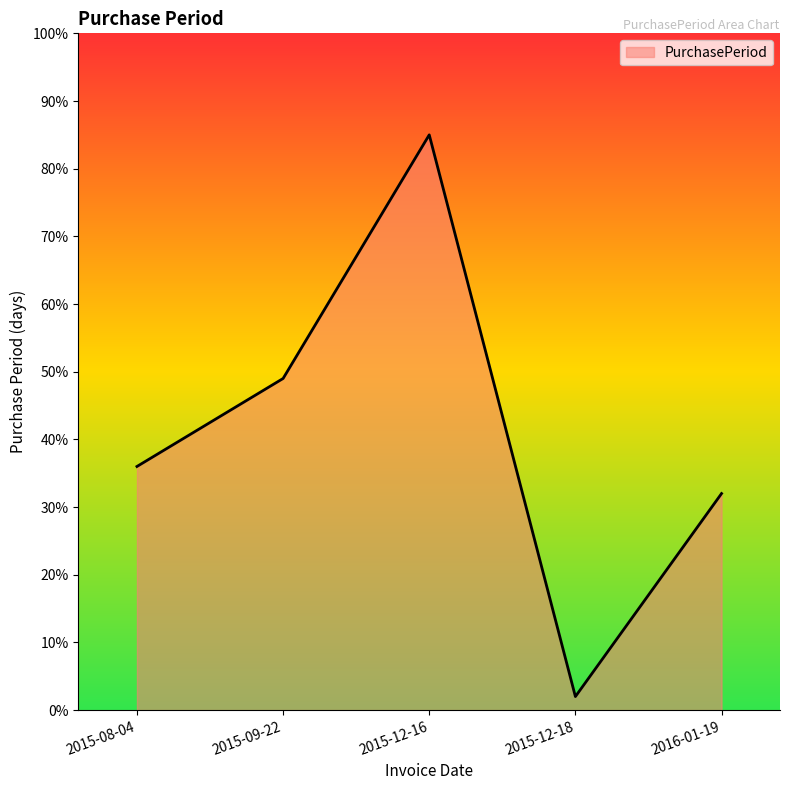

The value at 2015-12-16 is 85.0. True or false?

True